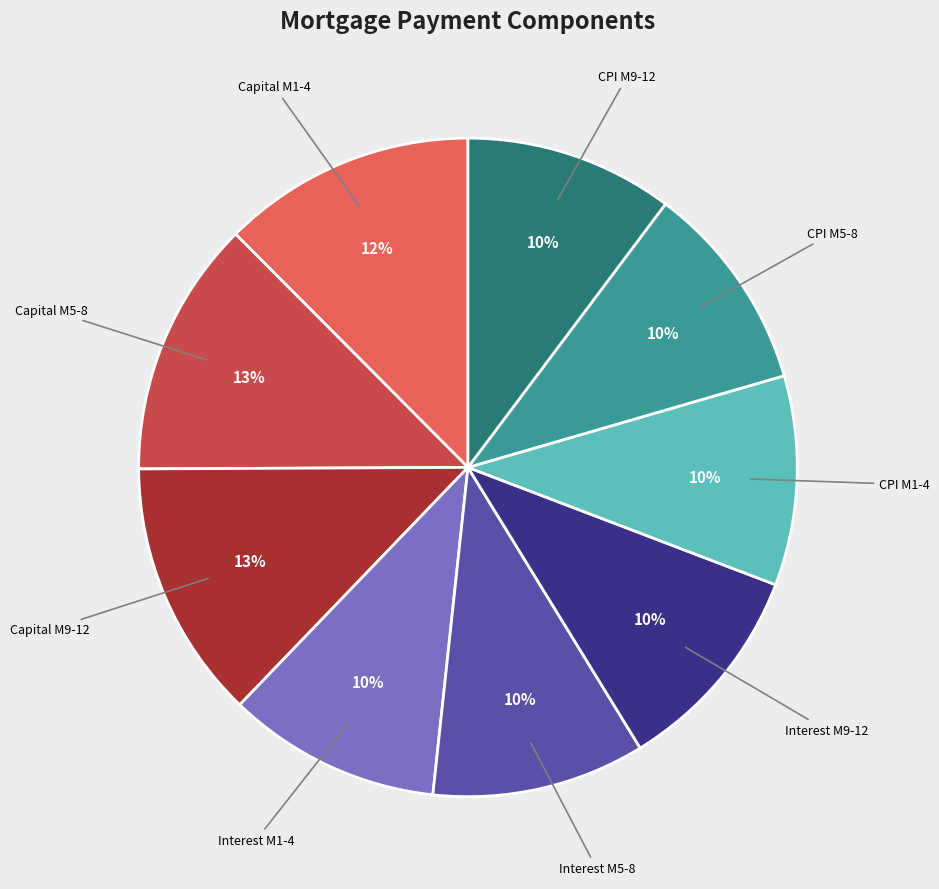

Is there any slice that represents more than half of the pie?

No